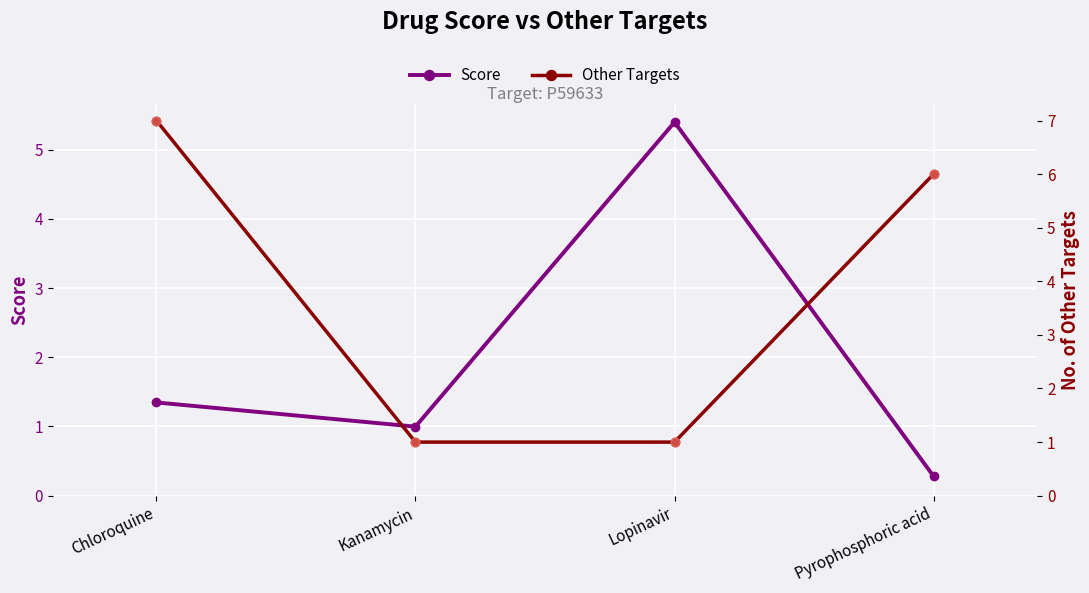

What are all the series names shown in the legend?

Score, Other Targets